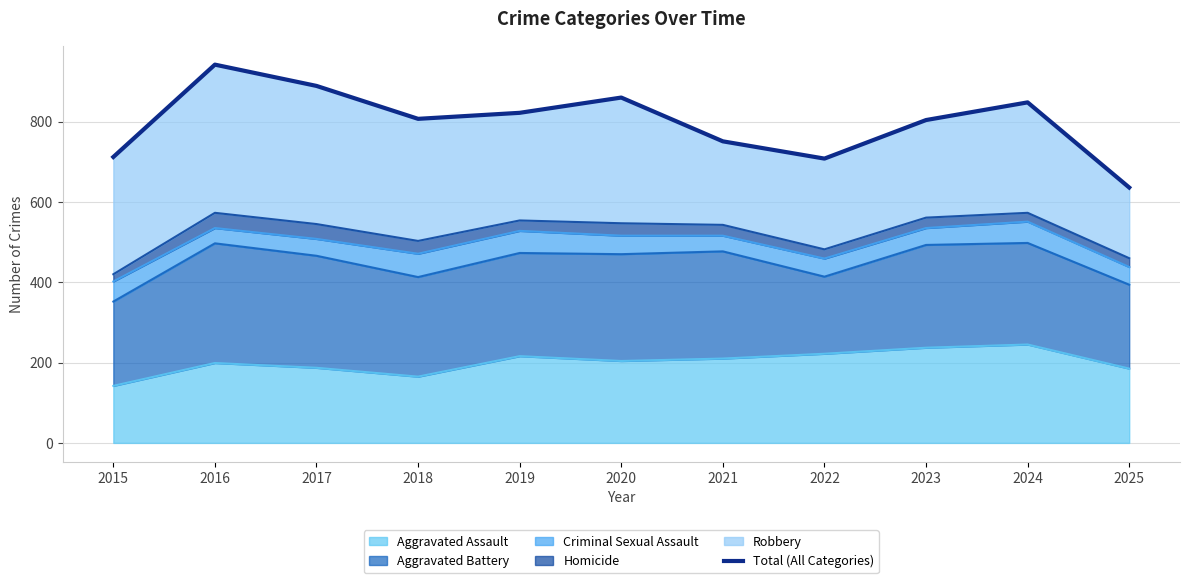

List the labels in order of value, largest first.

2016, 2017, 2020, 2024, 2019, 2018, 2023, 2021, 2015, 2022, 2025